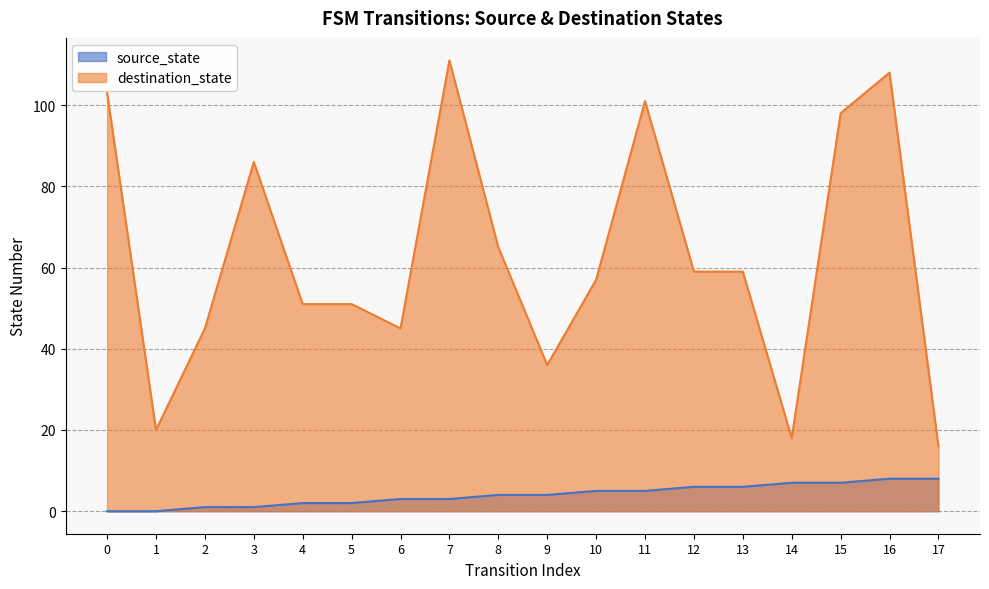

What is the difference between the highest and lowest values at 8?

61